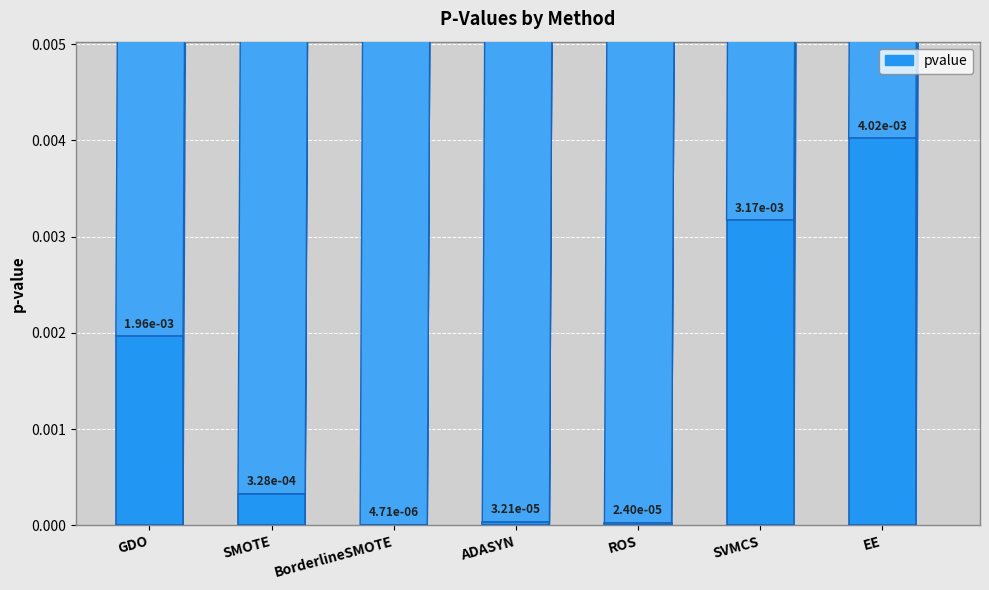

List the labels in order of value, largest first.

EE, SVMCS, GDO, SMOTE, ADASYN, ROS, BorderlineSMOTE